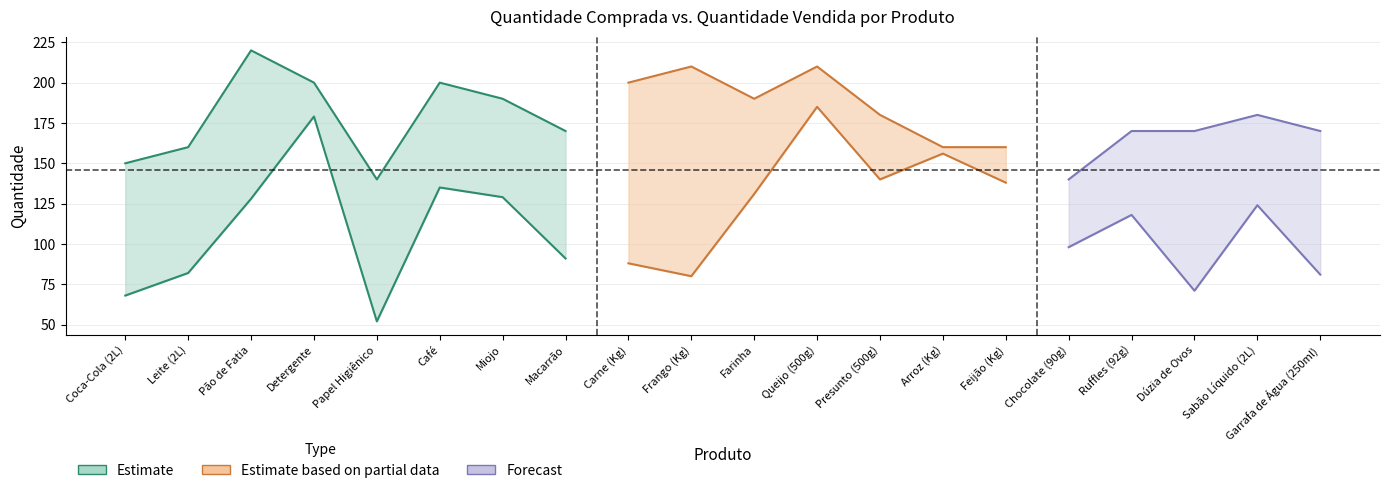

Is it true that QTD. COMP. equals 160 at Leite (2L)?

True